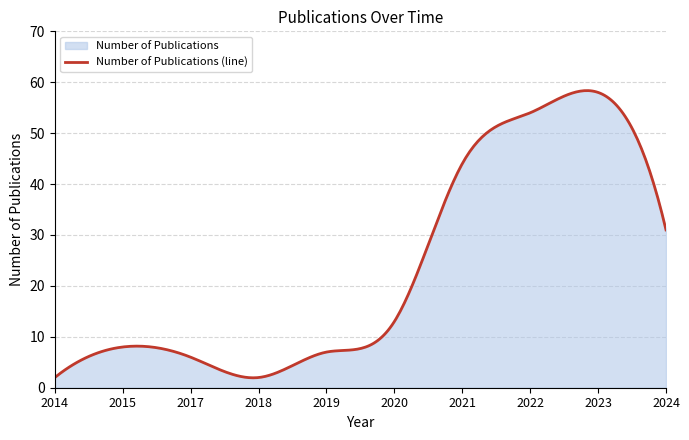

Between 2014 and 2024, which is larger?

2024